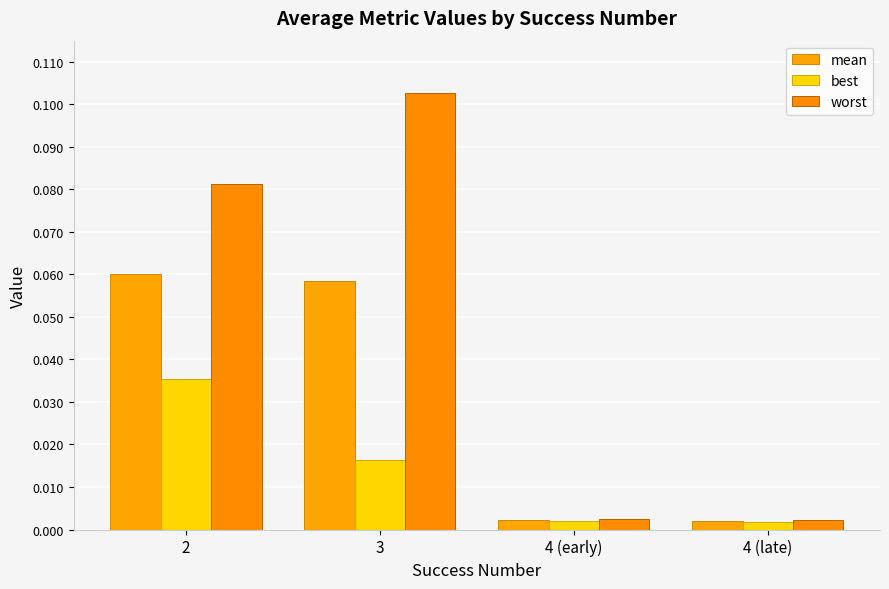

Which series changed the most between 3 and 4 (early)?

worst